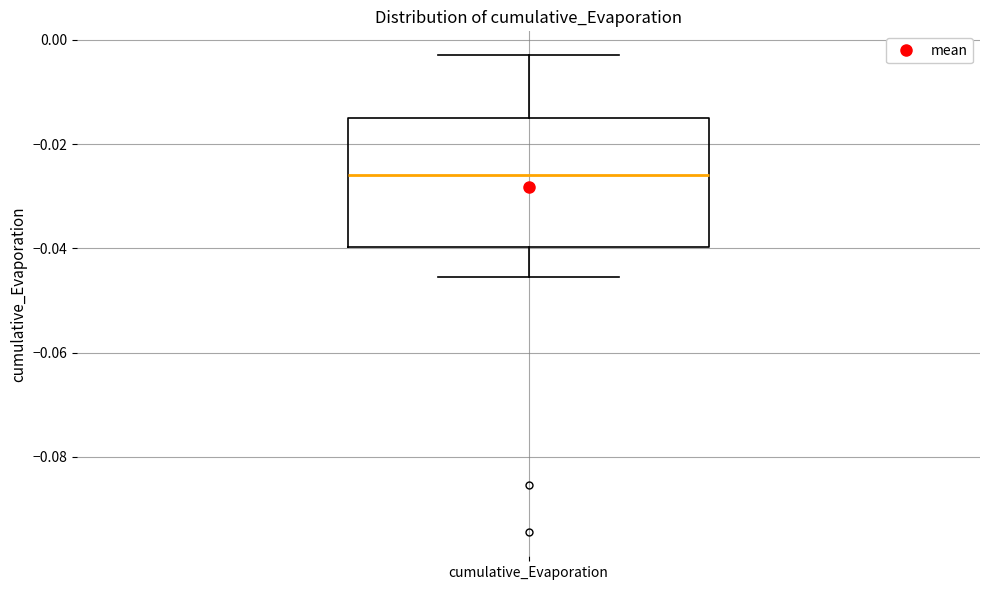

Where does the lower whisker of the box for cumulative_Evaporation end on the y-axis? The values are not printed on the chart, so give them approximately, as read against the axis.

-0.046